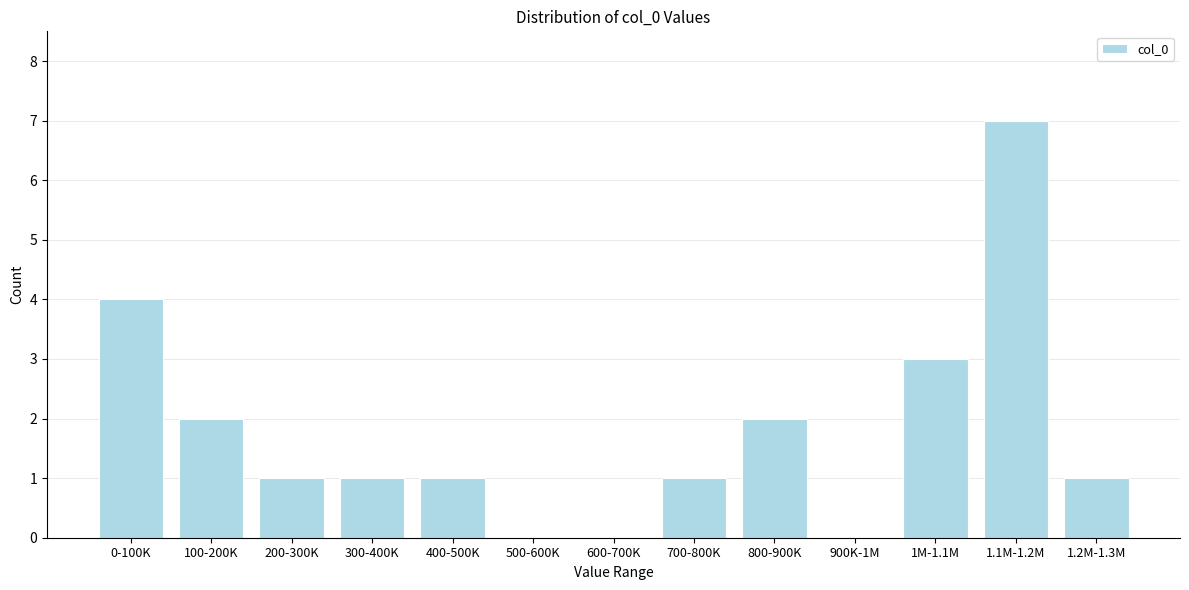

Reading right to left, list all the values displayed in this chart.

1.2M-1.3M=1	1.1M-1.2M=7	1M-1.1M=3	900K-1M=0	800-900K=2	700-800K=1	600-700K=0	500-600K=0	400-500K=1	300-400K=1	200-300K=1	100-200K=2	0-100K=4